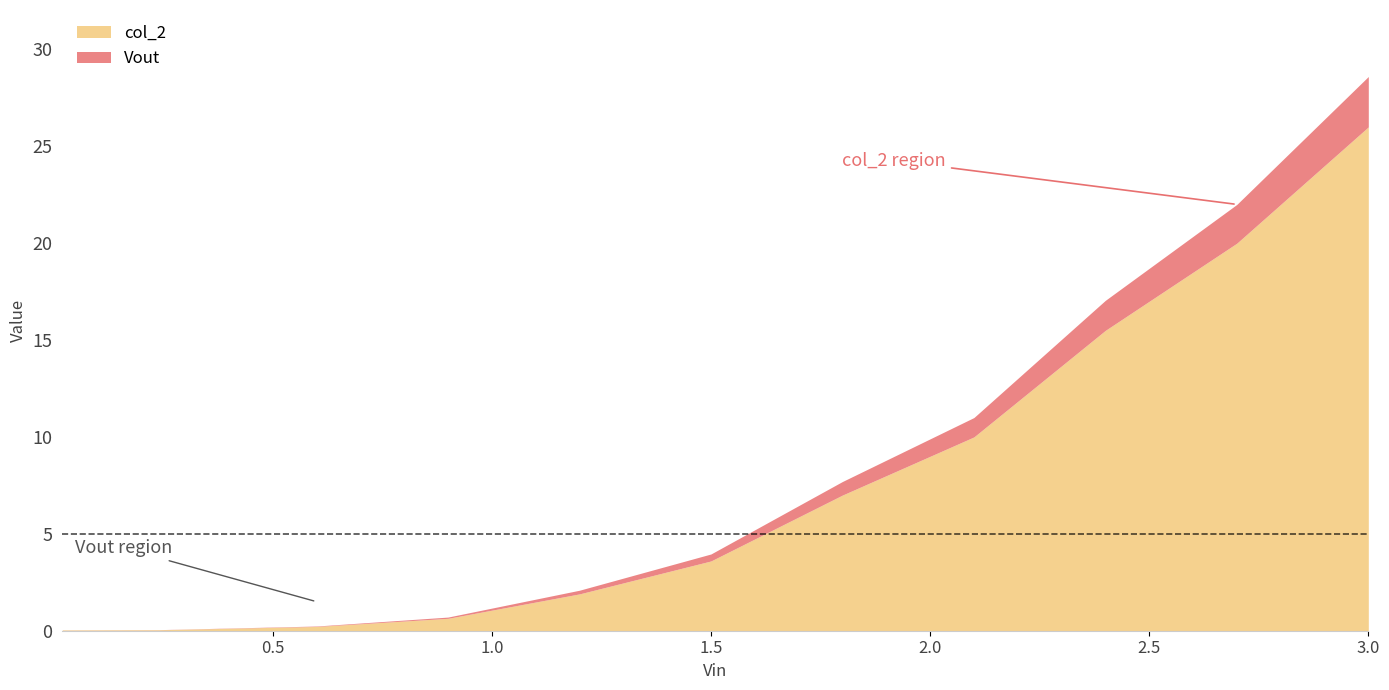

Reading left to right, extract all data points from this chart.

Vout: 0.0	0.0	0.0	0.1	0.2	0.4	0.7	1.0	1.6	2.0	2.6
col_2: 0.0	0.1	0.2	0.6	1.9	3.6	7.0	10.0	15.5	20.0	26.0